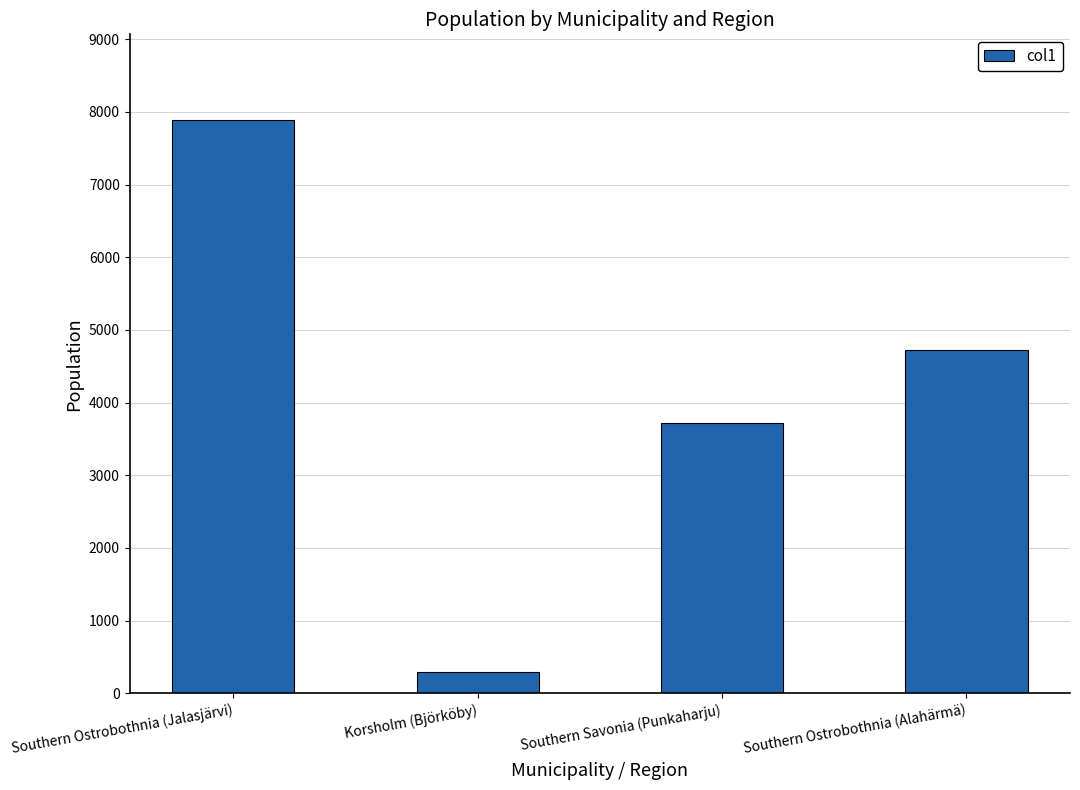

List the labels in order of value, smallest first.

Korsholm (Björköby), Southern Savonia (Punkaharju), Southern Ostrobothnia (Alahärmä), Southern Ostrobothnia (Jalasjärvi)